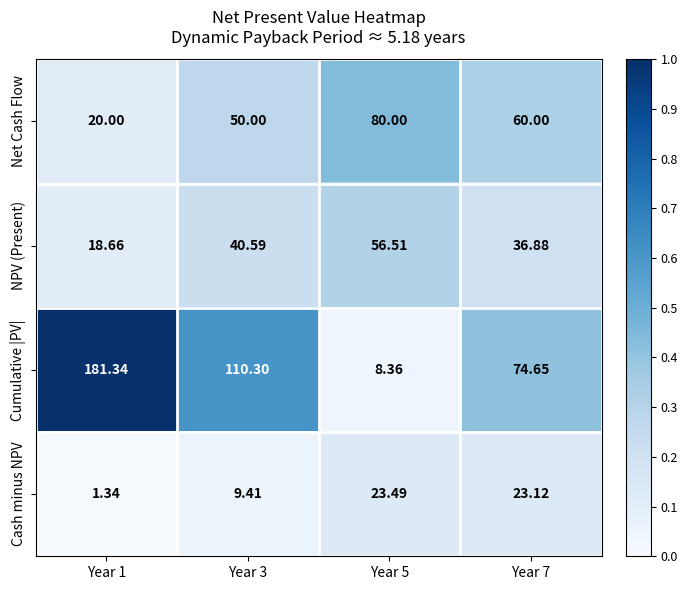

What is the total value across all series at Year 7?

194.7